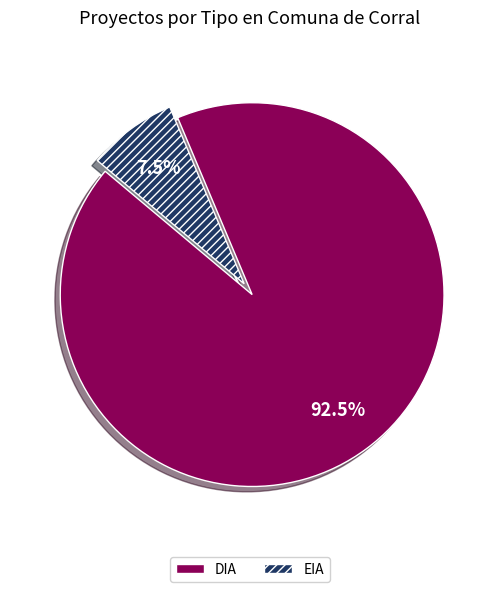

Which slice is the largest?

DIA